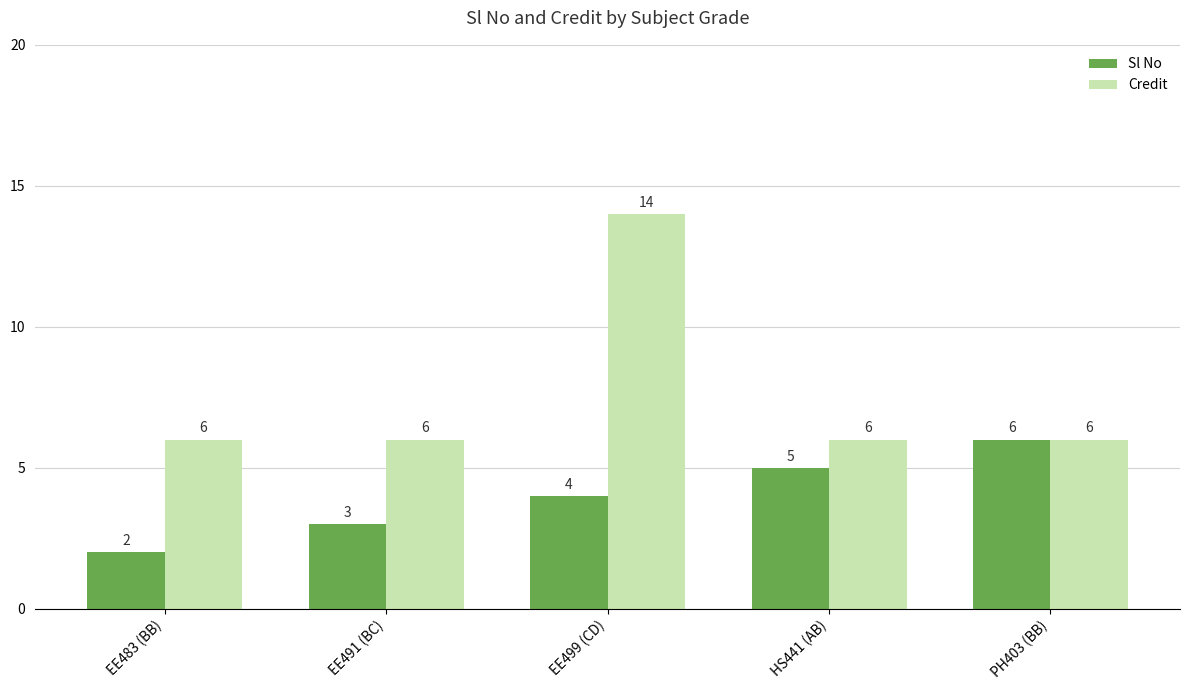

Reading left to right, what are all the values shown in this chart?

Sl No: EE483 (BB)=2	EE491 (BC)=3	EE499 (CD)=4	HS441 (AB)=5	PH403 (BB)=6
Credit: EE483 (BB)=6	EE491 (BC)=6	EE499 (CD)=14	HS441 (AB)=6	PH403 (BB)=6